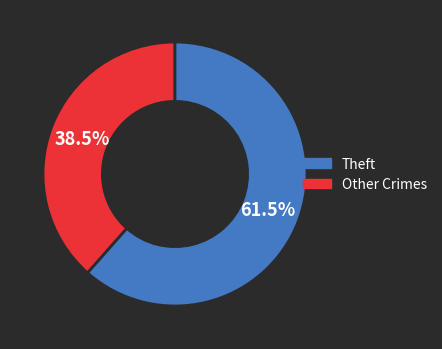

Does any single category account for the majority?

Yes